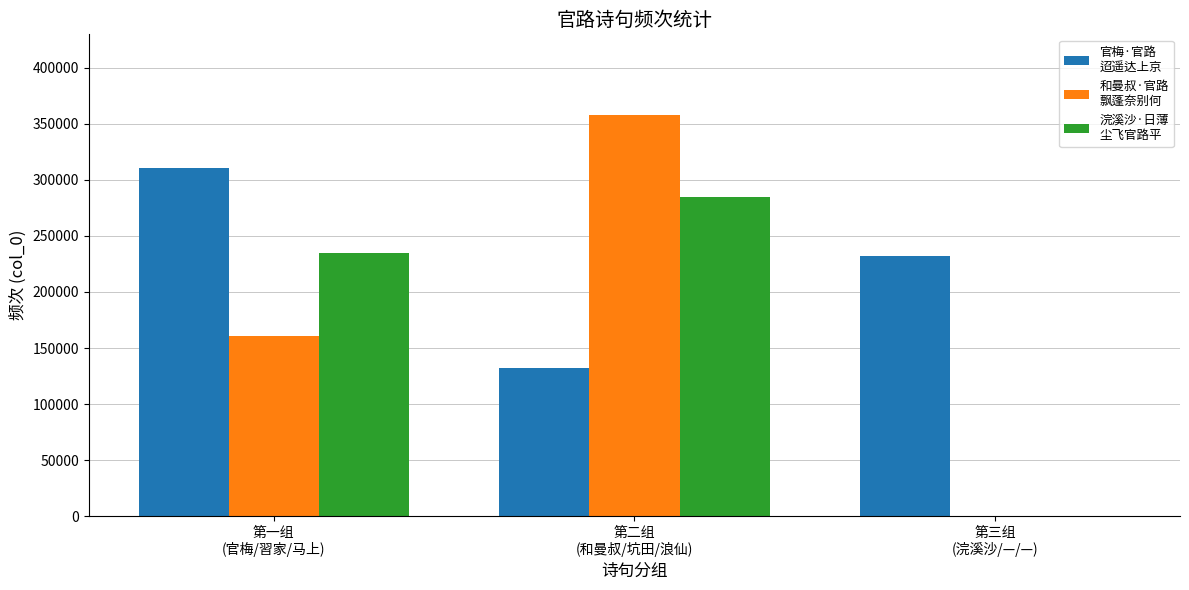

What is the maximum value shown in the chart?

358053